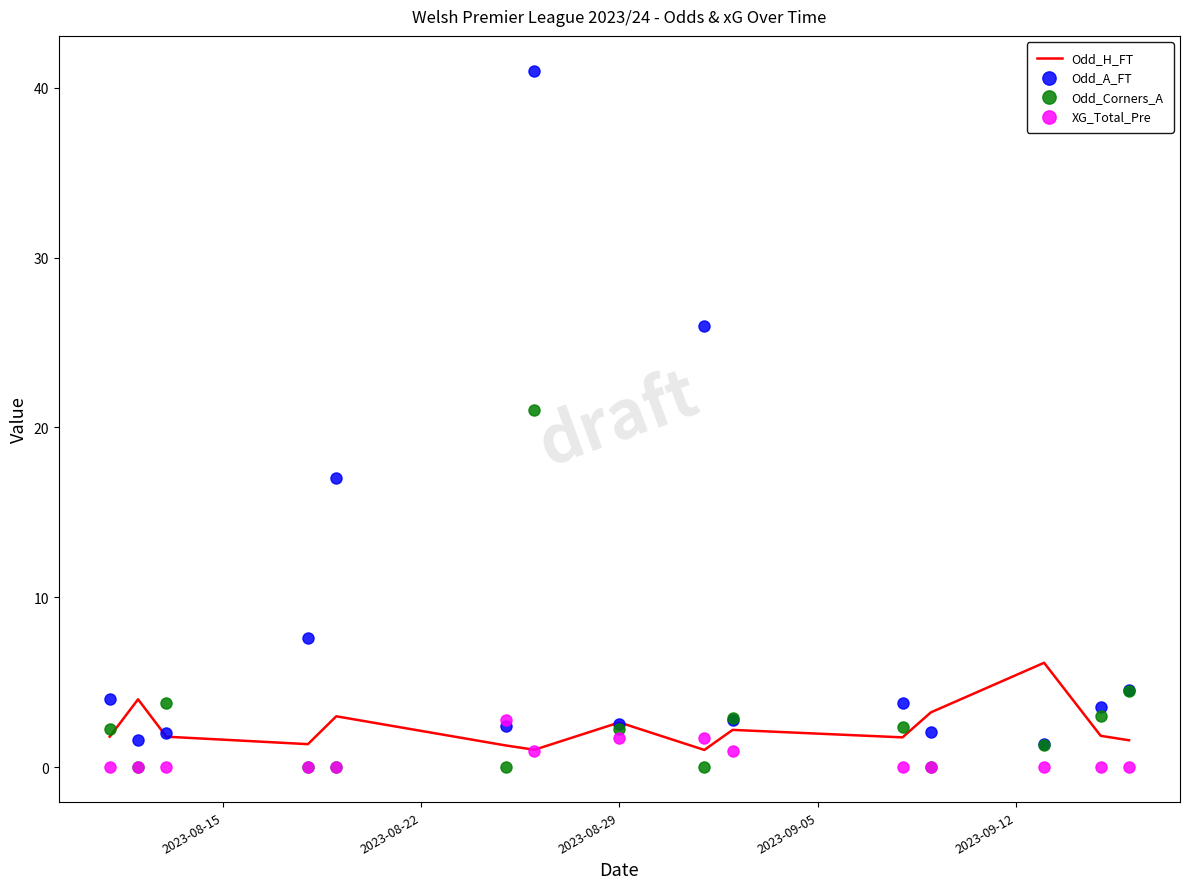

What is the maximum value for Odd_H_FT?

6.2